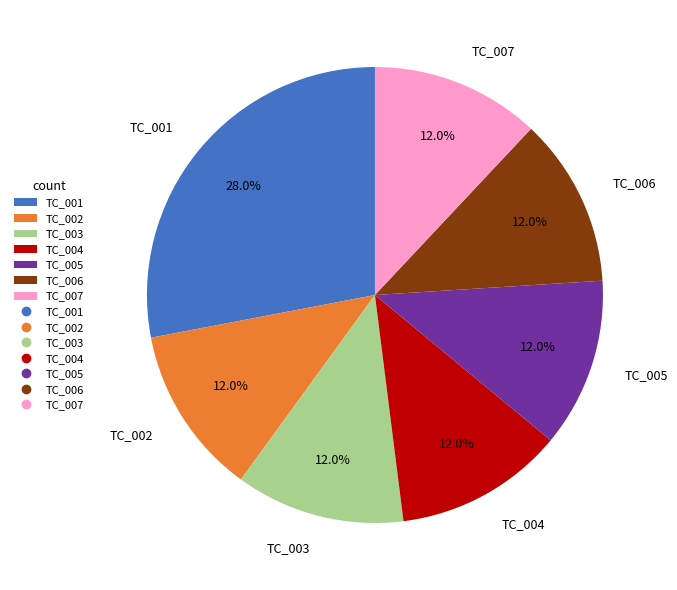

Which slice is the largest?

TC_001